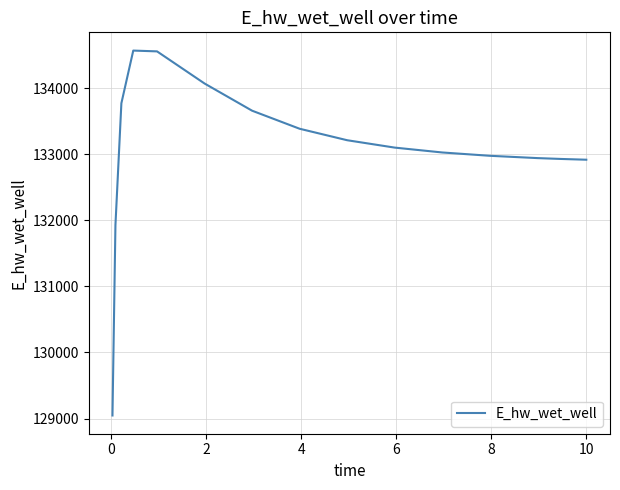

How many distinct data groups are displayed?

1